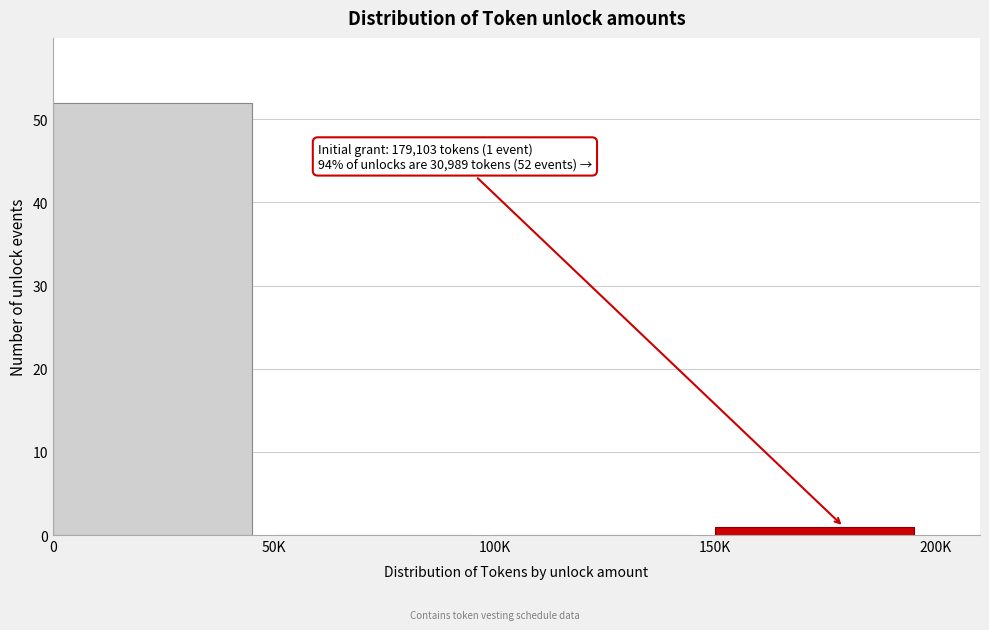

Reading left to right, list all the values displayed in this chart.

0=52	50K=0	100K=0	150K=1